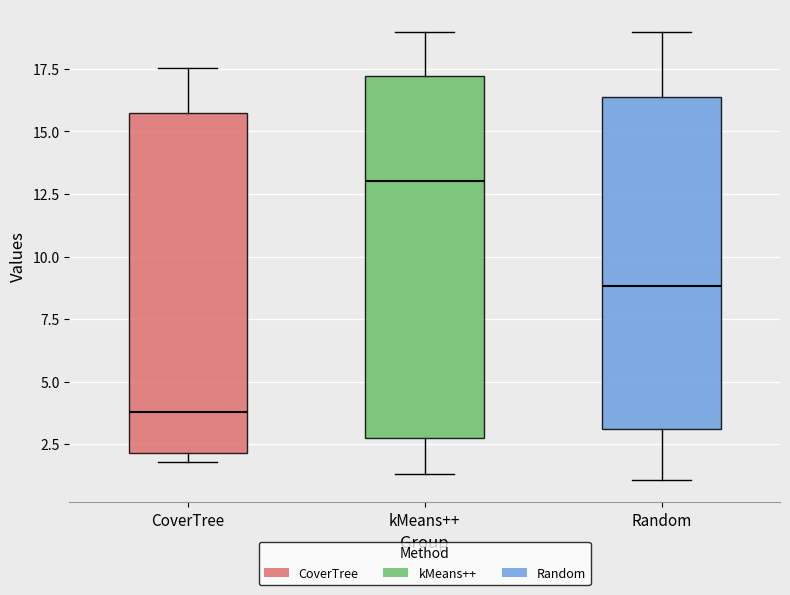

Which box's median line is the lowest?

CoverTree